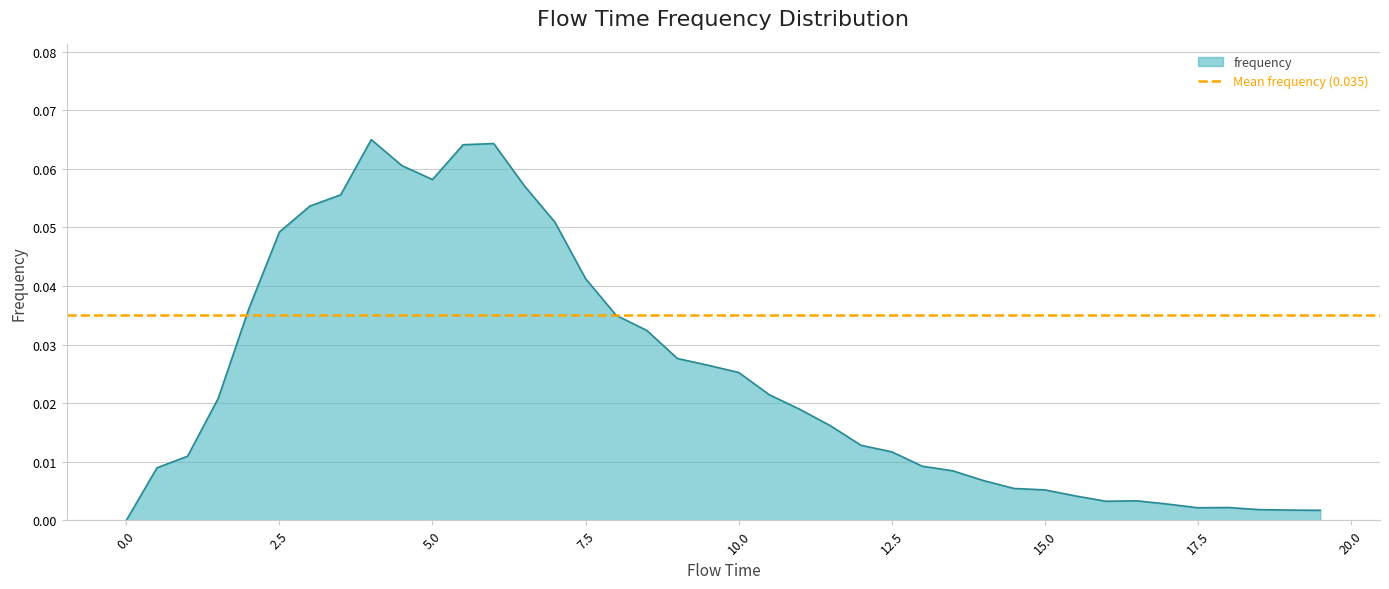

True or false: the data shows 0.0 at 8.5.

True